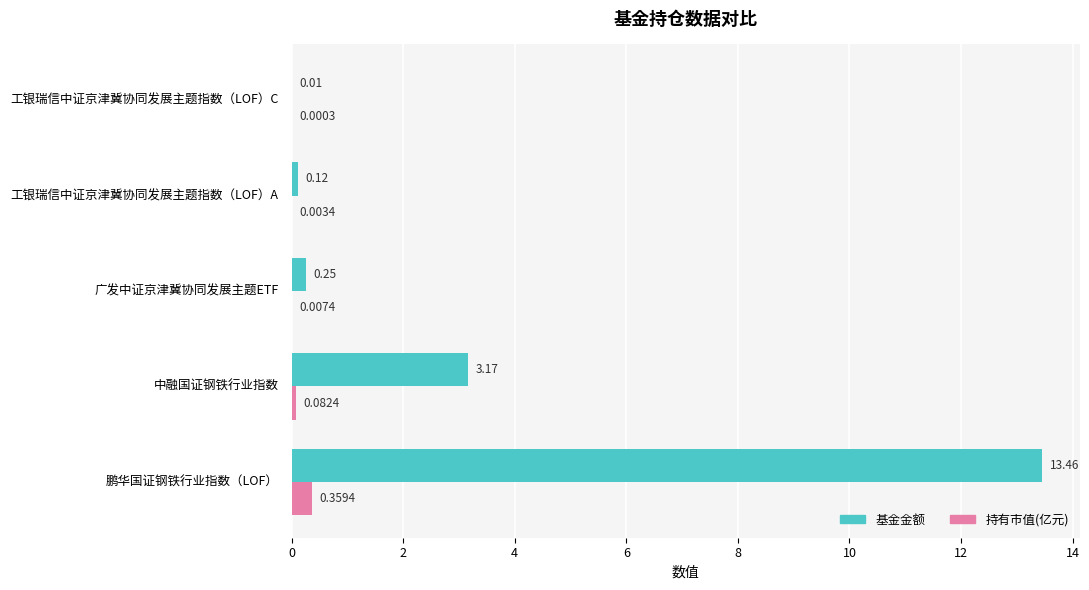

Where is 基金金额 nearest to the value 6?

中融国证钢铁行业指数